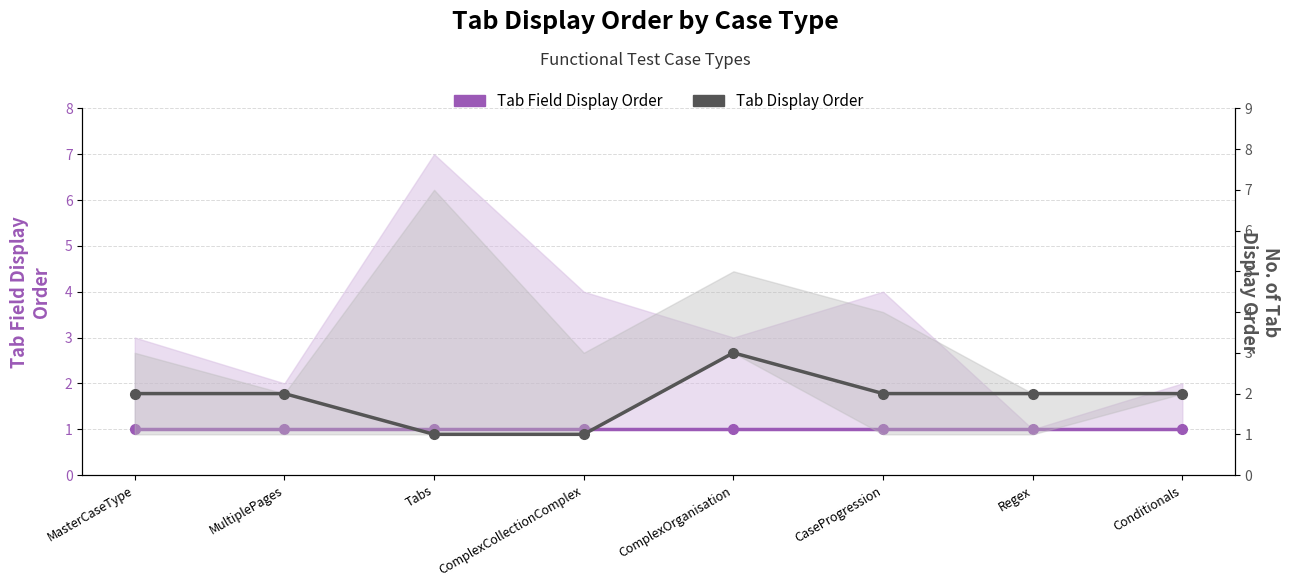

What is the minimum value shown in the chart?

1